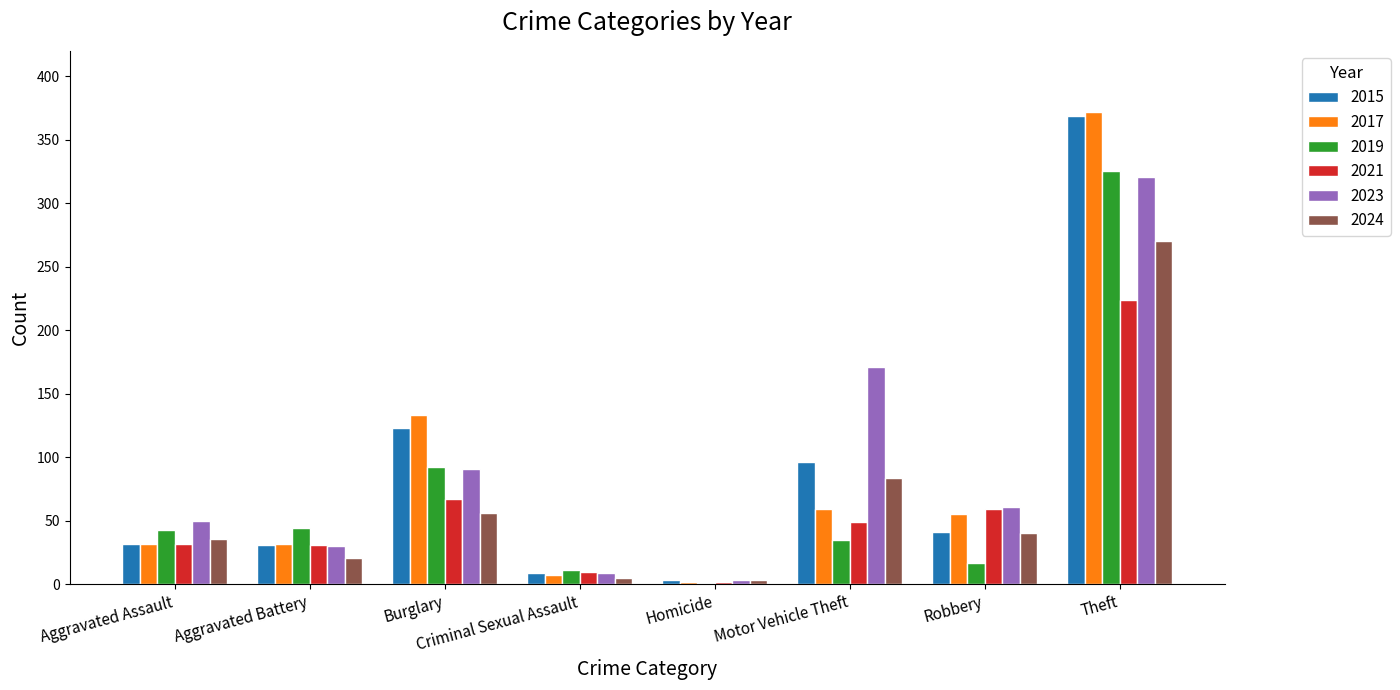

Are the bars horizontal?

No